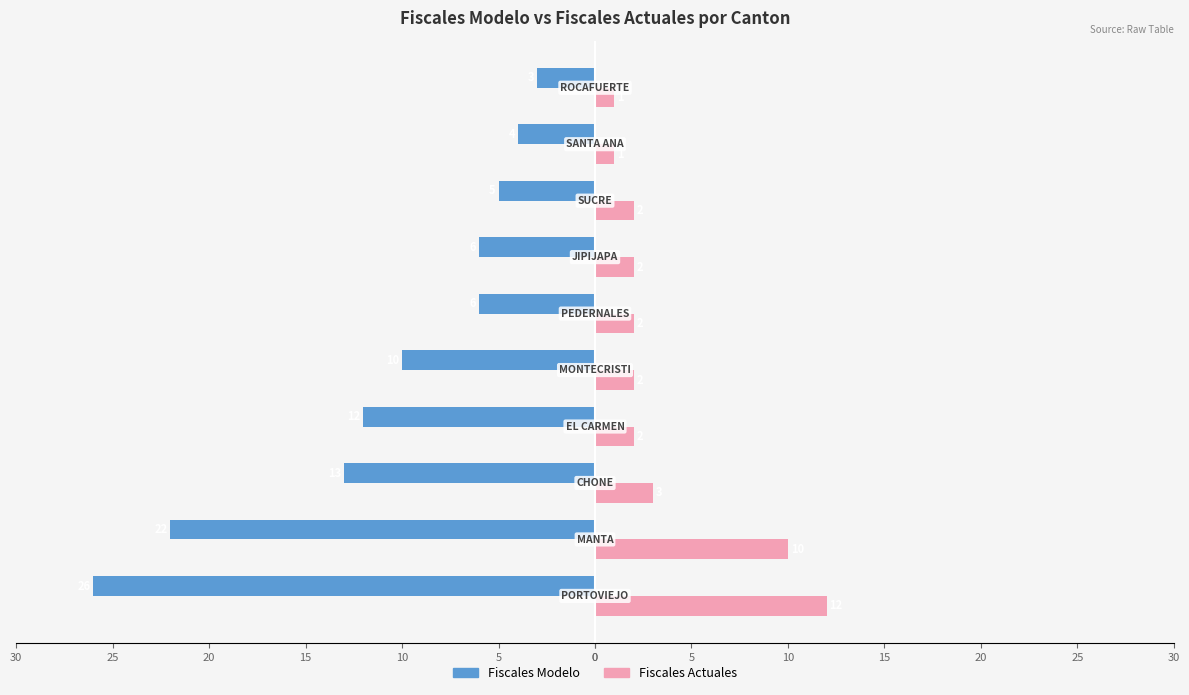

What are all the series names shown in the legend?

Fiscales Modelo, Fiscales Actuales